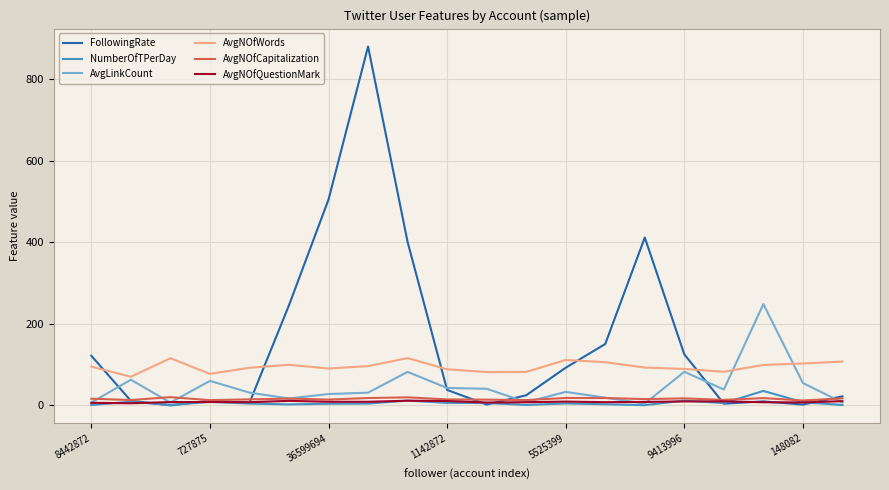

Which series has the largest total across all categories?

FollowingRate